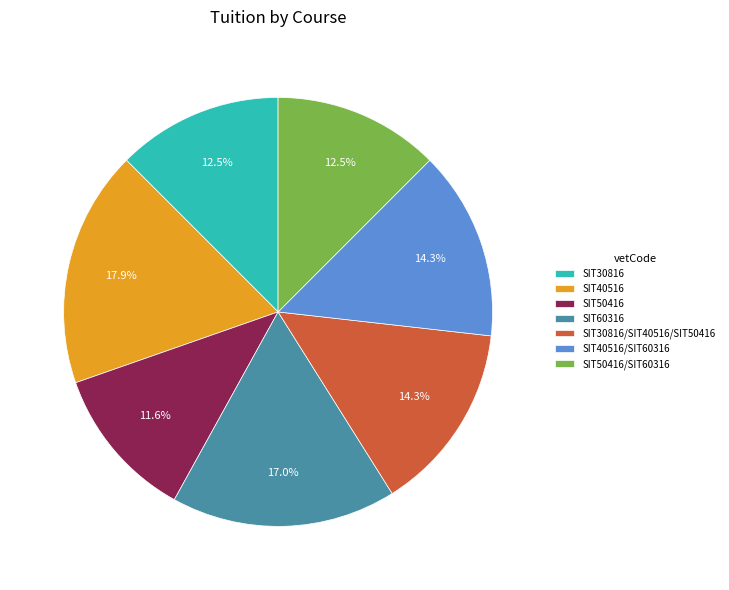

To the nearest percent, what portion does SIT40516/SIT60316 represent?

14%